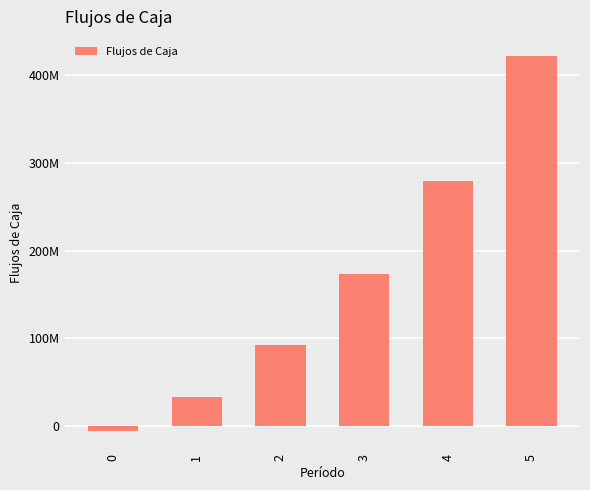

Are the bars horizontal?

No